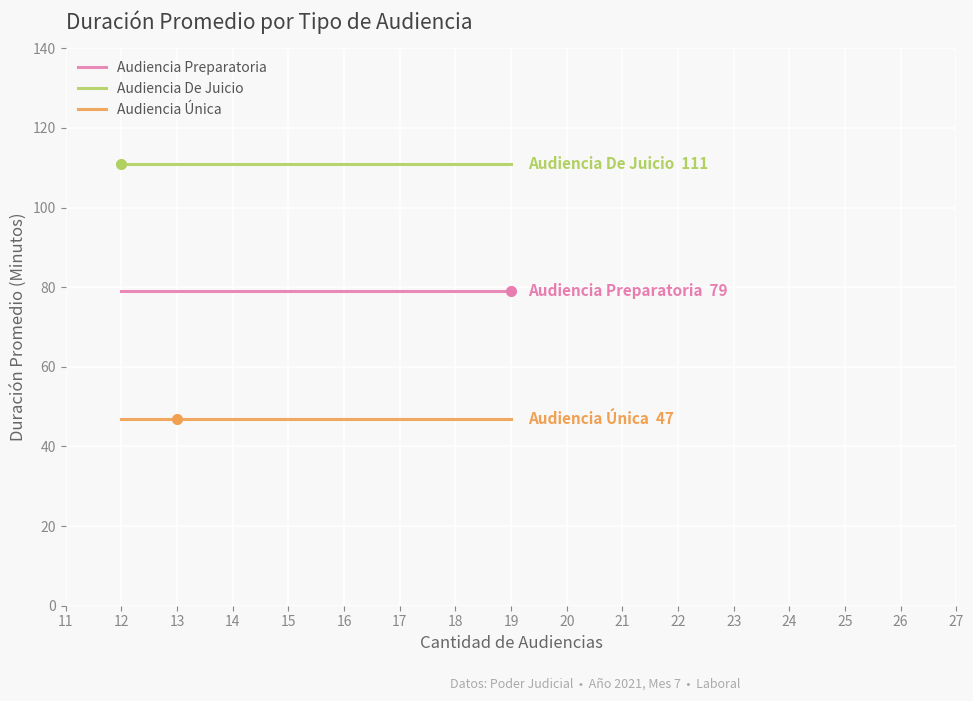

What is the maximum value for Audiencia Preparatoria?

79